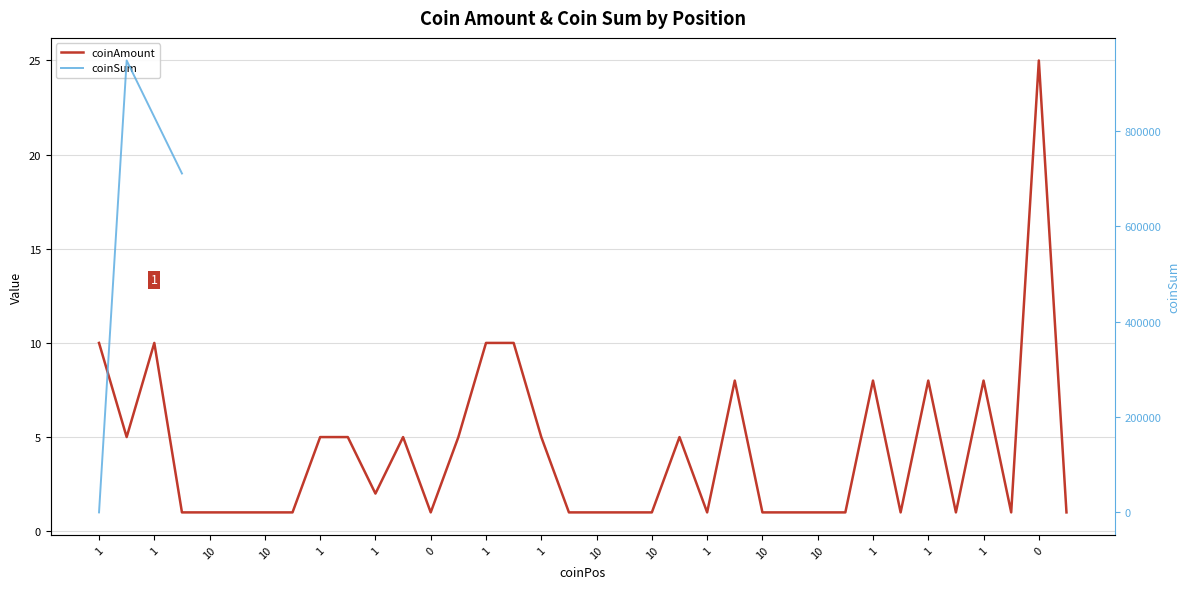

At which label is coinAmount closest to 13?

1